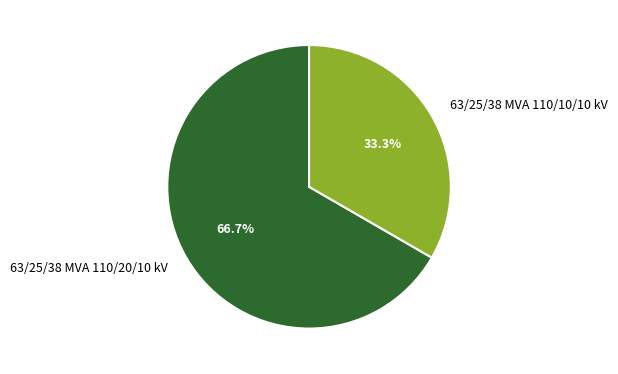

How many slices are in this pie chart?

2